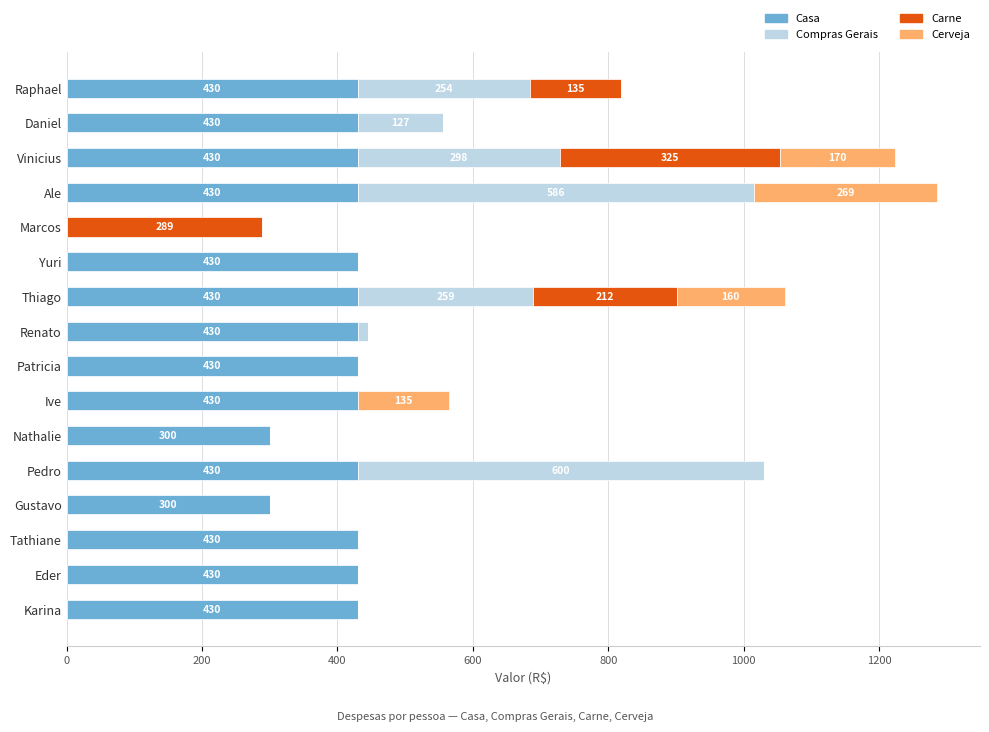

What is the sum of the Casa values at Patricia and Raphael?

860.0